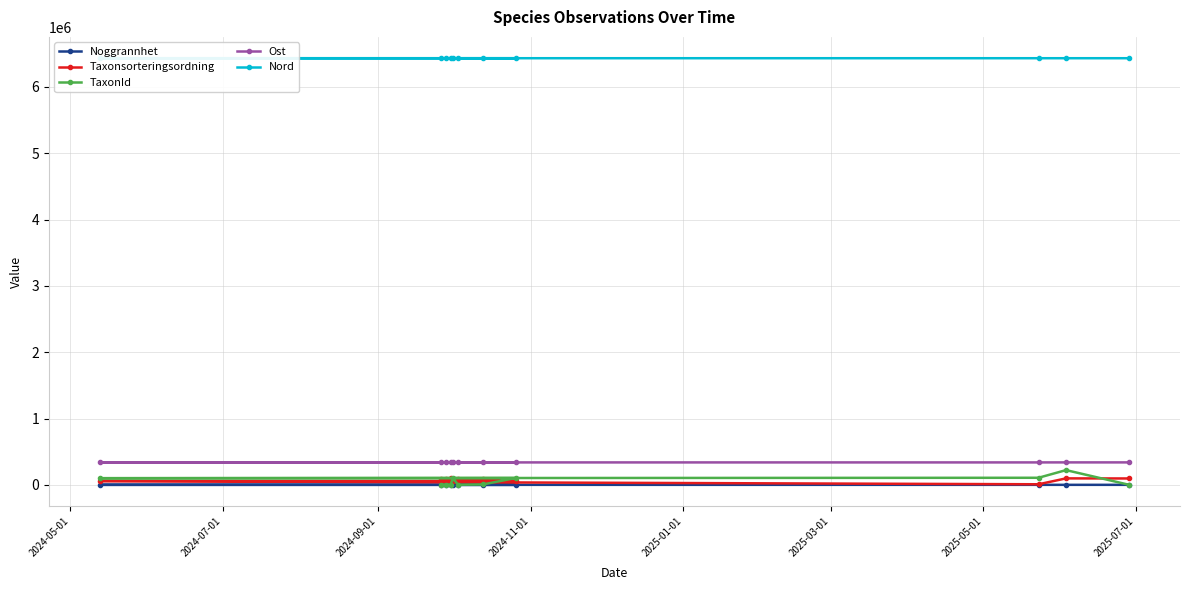

Which series has the largest total across all categories?

Nord